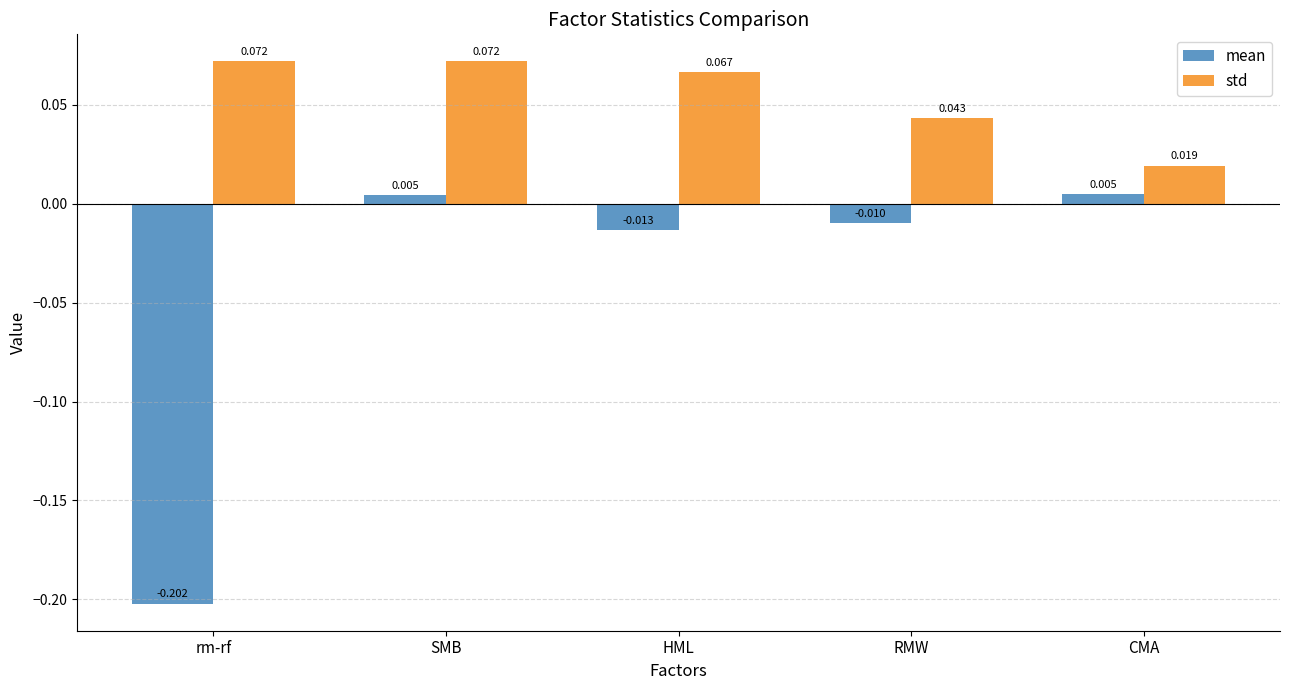

The value of std at HML is 0.0. True or false?

False